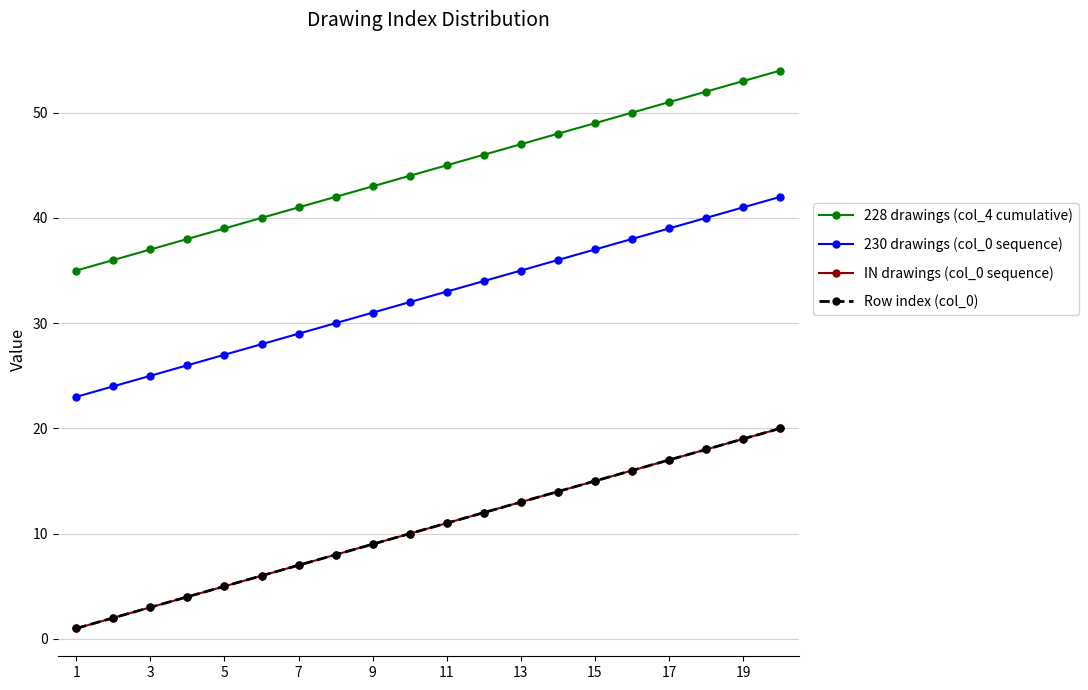

What is the highest value of the Row index (col_0) series?

20